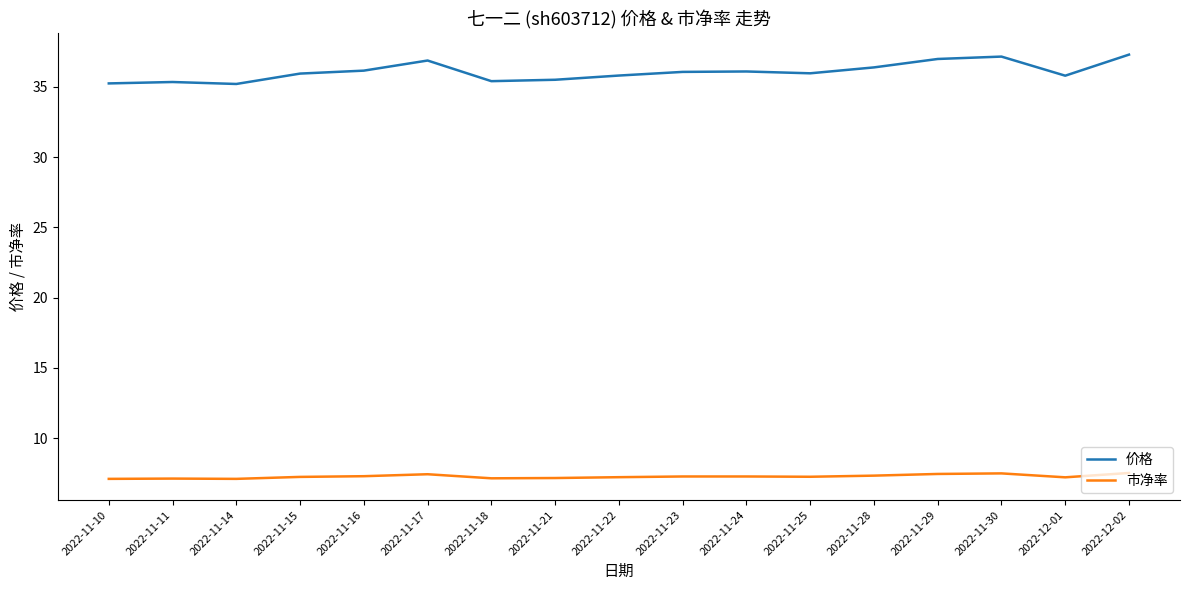

What position from the right is 2022-11-10?

17